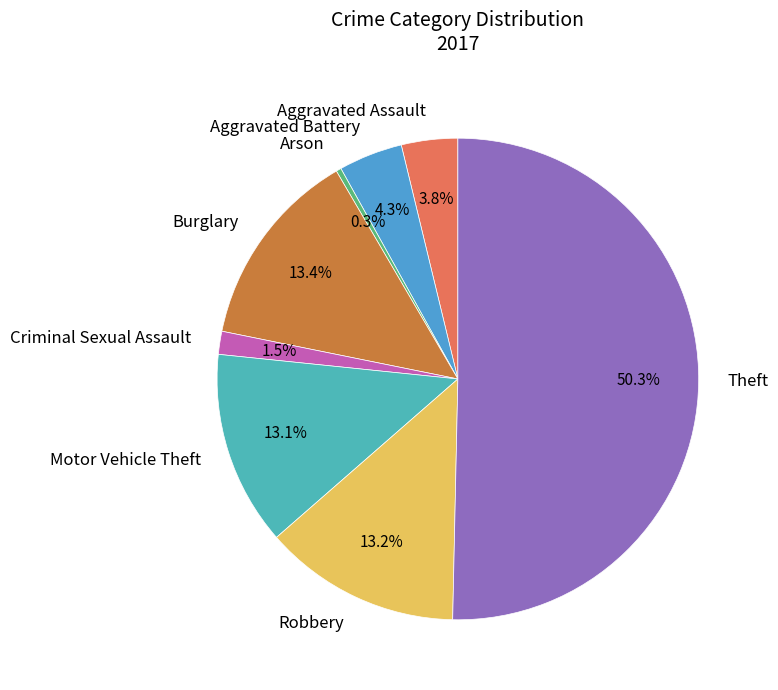

What is the smallest slice in the pie chart?

Arson